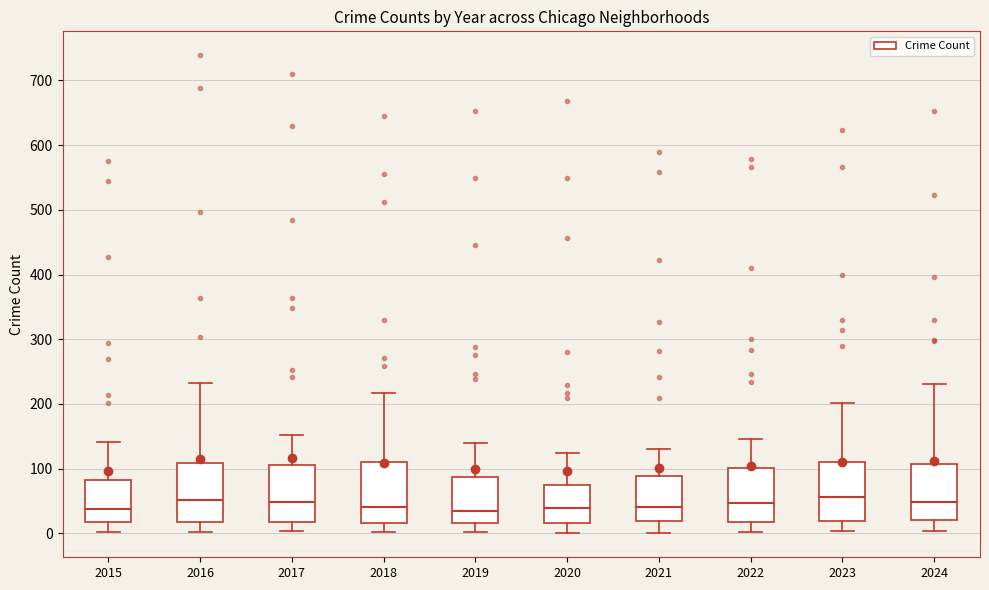

Reading left to right, read every box against the y-axis: the position of its median line, the range the box covers, and the ends of its whiskers. The values are not printed on the chart, so give them approximately, as read against the axis.

2015: median 40, box 20 to 80, whiskers 0 to 140
2016: median 50, box 20 to 110, whiskers 0 to 230
2017: median 50, box 20 to 110, whiskers 0 to 150
2018: median 40, box 20 to 110, whiskers 0 to 220
2019: median 40, box 20 to 90, whiskers 0 to 140
2020: median 40, box 20 to 80, whiskers 0 to 120
2021: median 40, box 20 to 90, whiskers 0 to 130
2022: median 50, box 20 to 100, whiskers 0 to 150
2023: median 60, box 20 to 110, whiskers 0 to 200
2024: median 50, box 20 to 110, whiskers 0 to 230